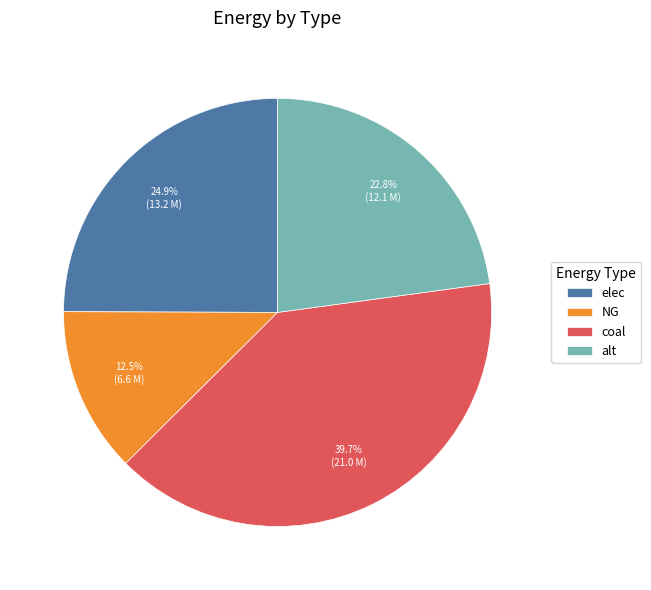

Between alt and coal, which is larger?

coal